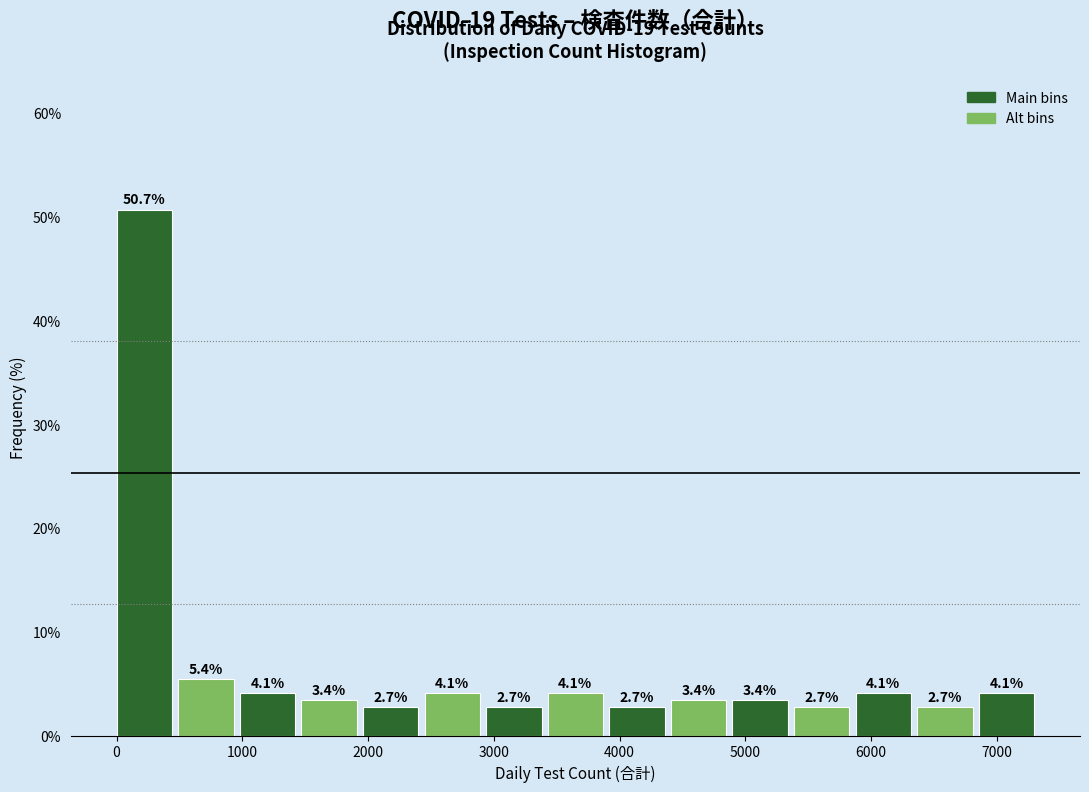

How tall is the bar that spans 5400 to 5900 on the x-axis? The bar edges are not printed on the chart, so give them approximately, as read against the axis.

2.7